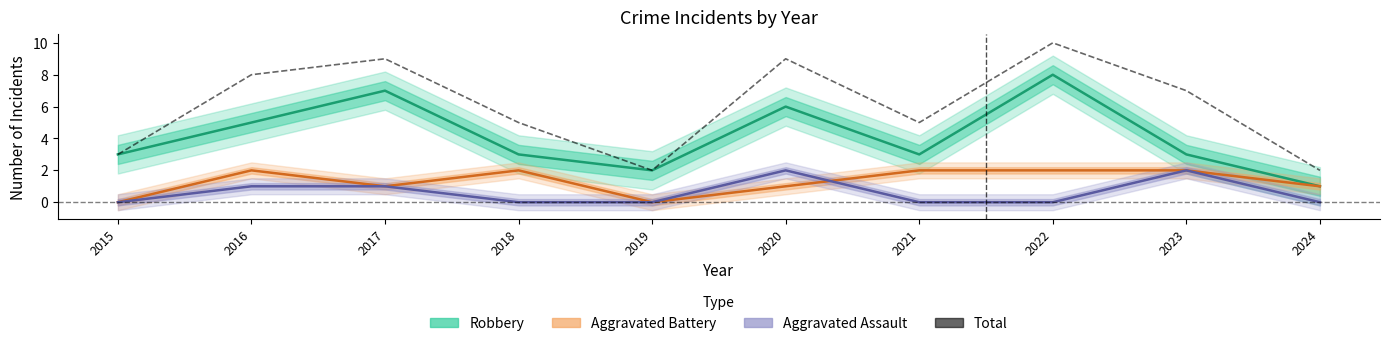

What are all the series names shown in the legend?

Robbery, Aggravated Battery, Aggravated Assault, Total